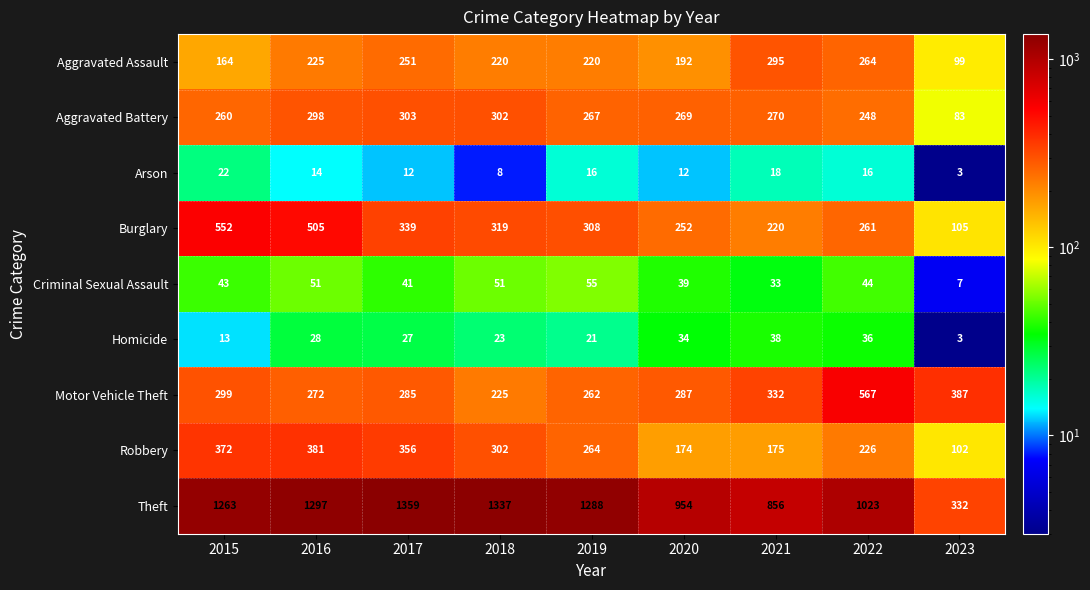

What is the sum of all Robbery values?

2352